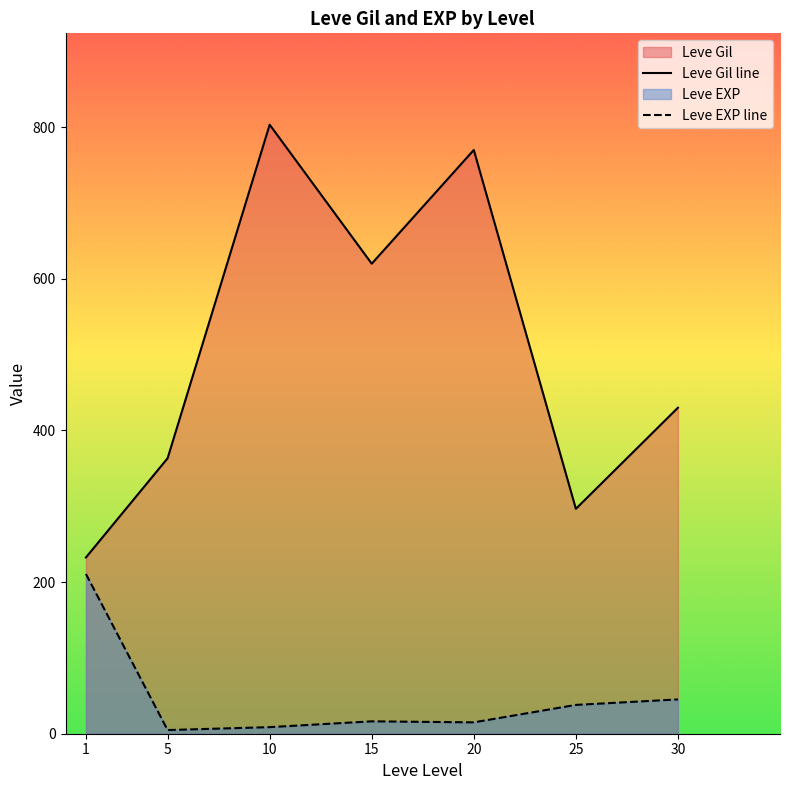

What is the average value of the Leve Gil line series?

502.3